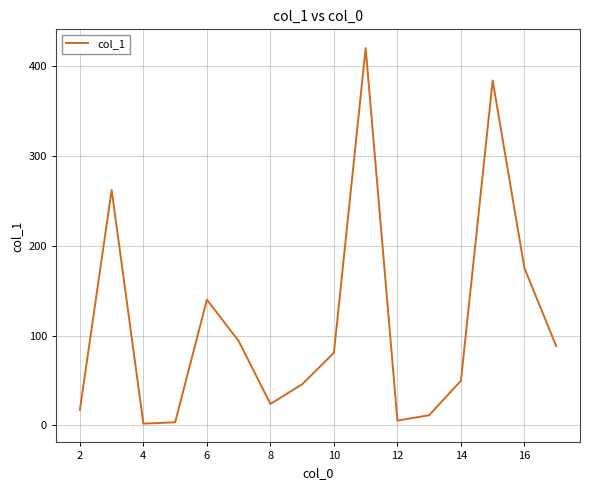

What is the difference between the maximum and minimum values?

417.7